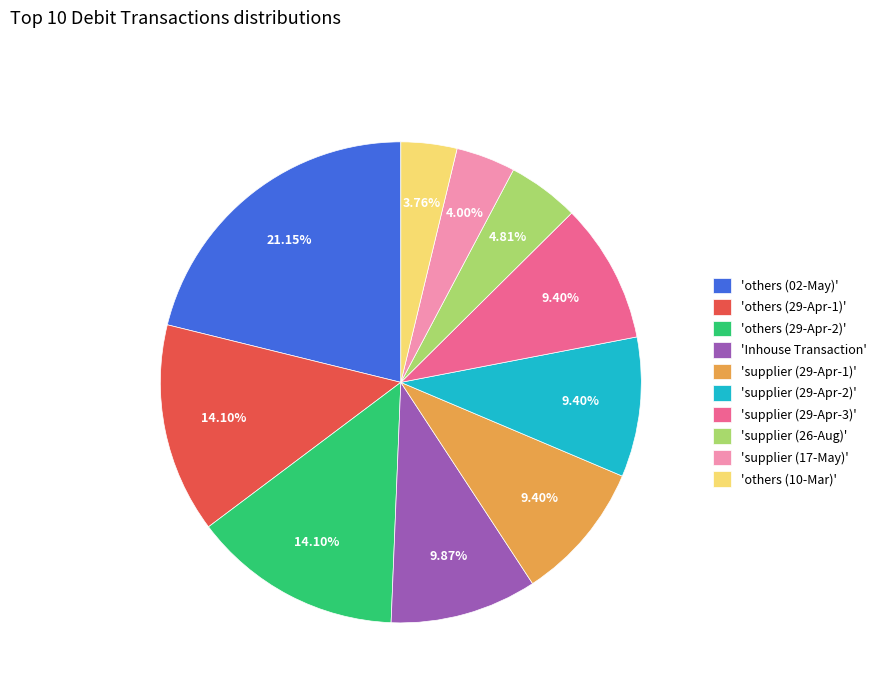

Does any single category account for the majority?

No